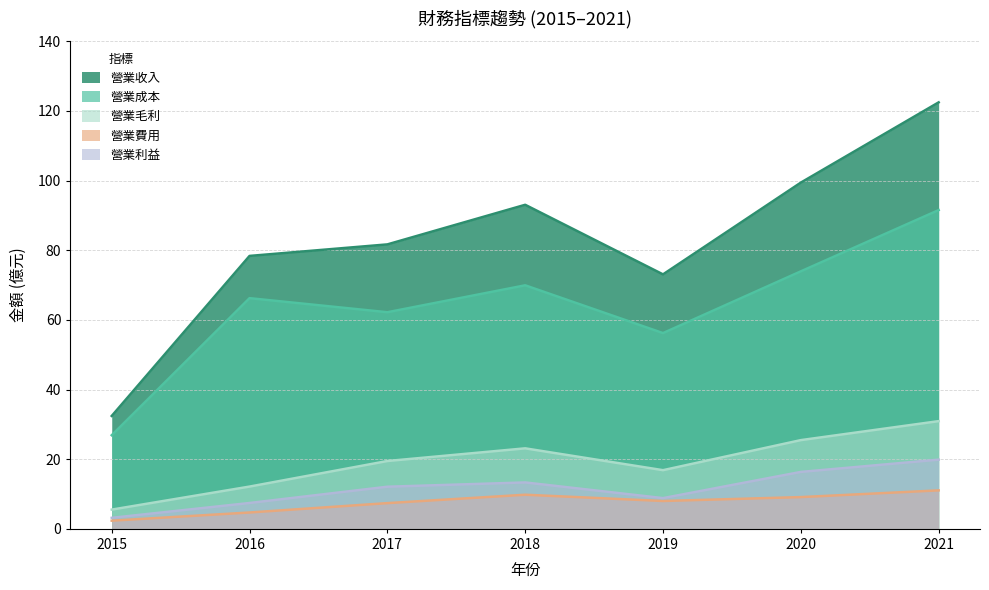

Where is the first local minimum for 營業成本?

2017